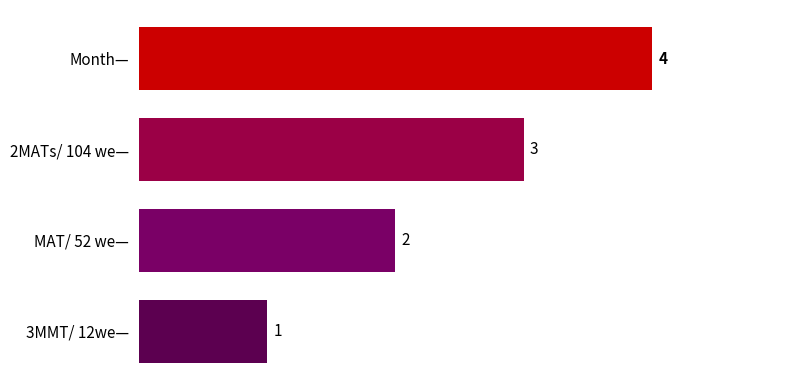

Which has a higher value, 2MATs/ 104 we— or 3MMT/ 12we—?

2MATs/ 104 we—